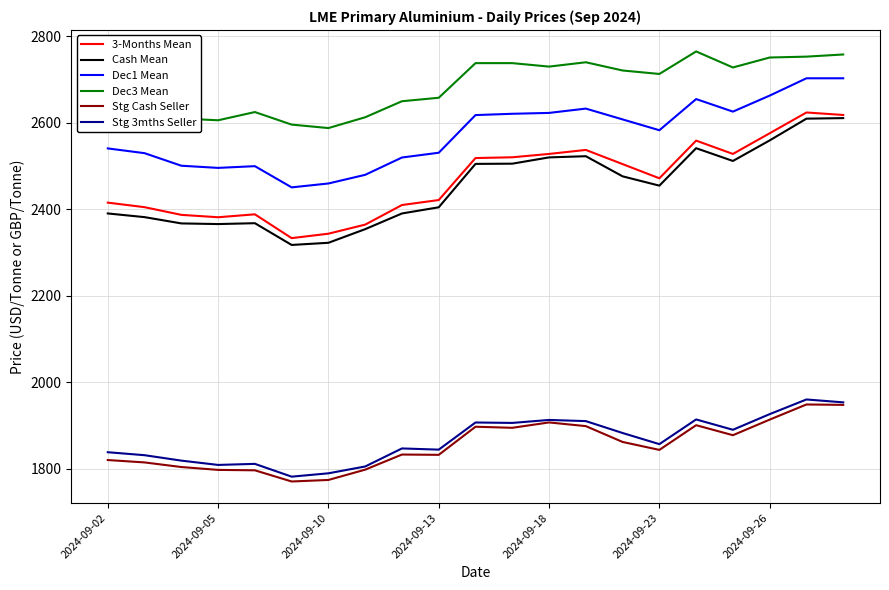

True or false: Stg 3mths Seller and 3-Months Mean intersect in this chart.

False